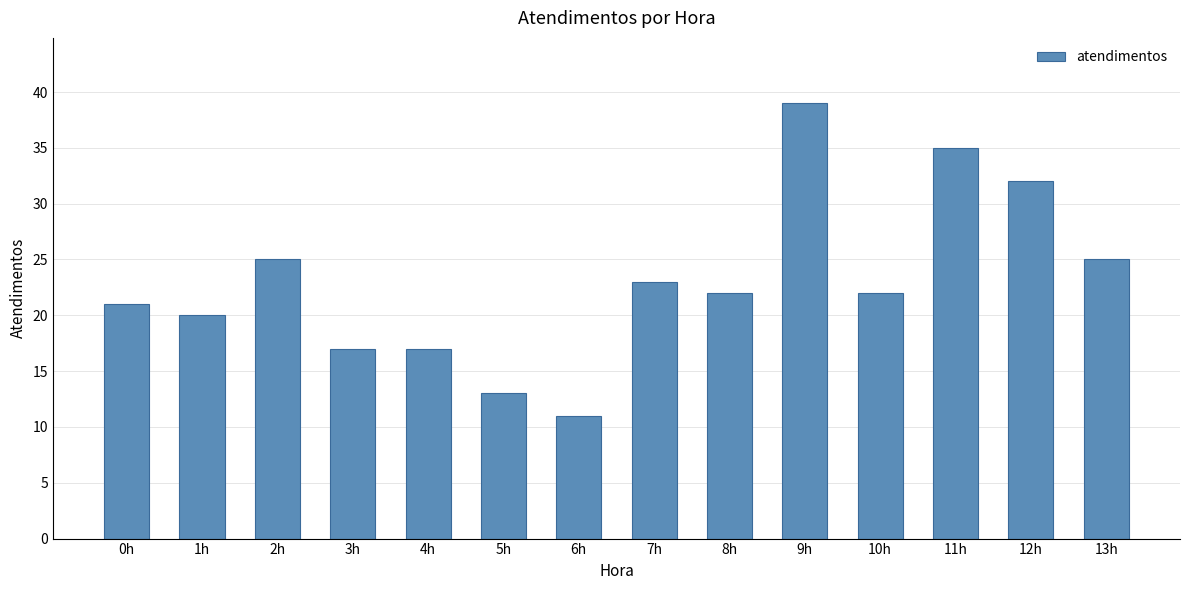

Reading left to right, what are all the values shown in this chart?

0h=21	1h=20	2h=25	3h=17	4h=17	5h=13	6h=11	7h=23	8h=22	9h=39	10h=22	11h=35	12h=32	13h=25